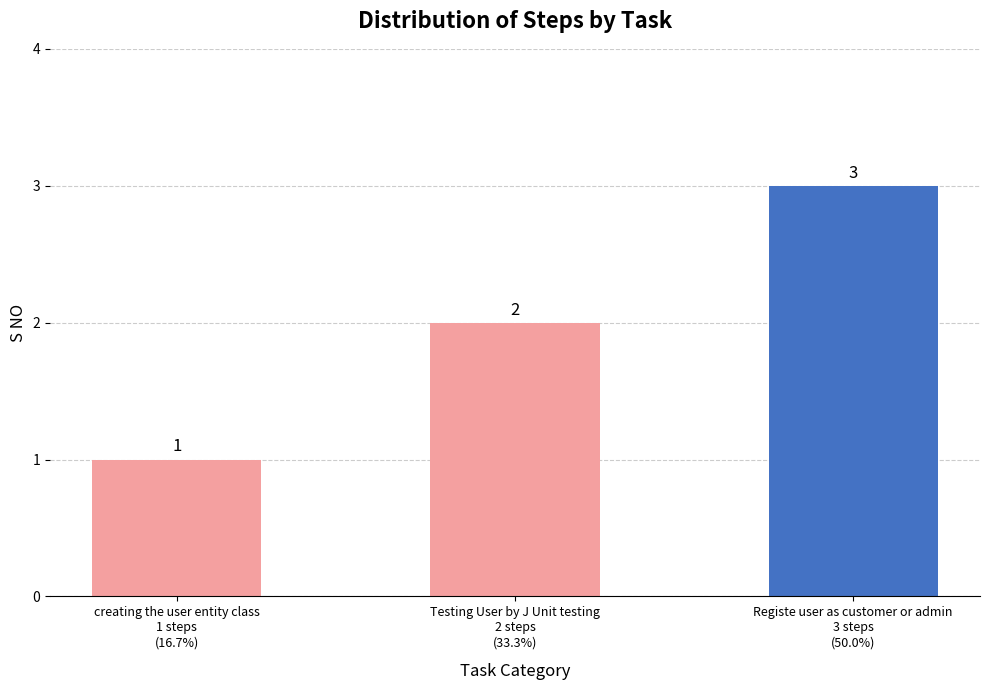

Approximately how many times larger is the value at creating the user entity class
1 steps
(16.7%) compared to Registe user as customer or admin
3 steps
(50.0%)?

0.3